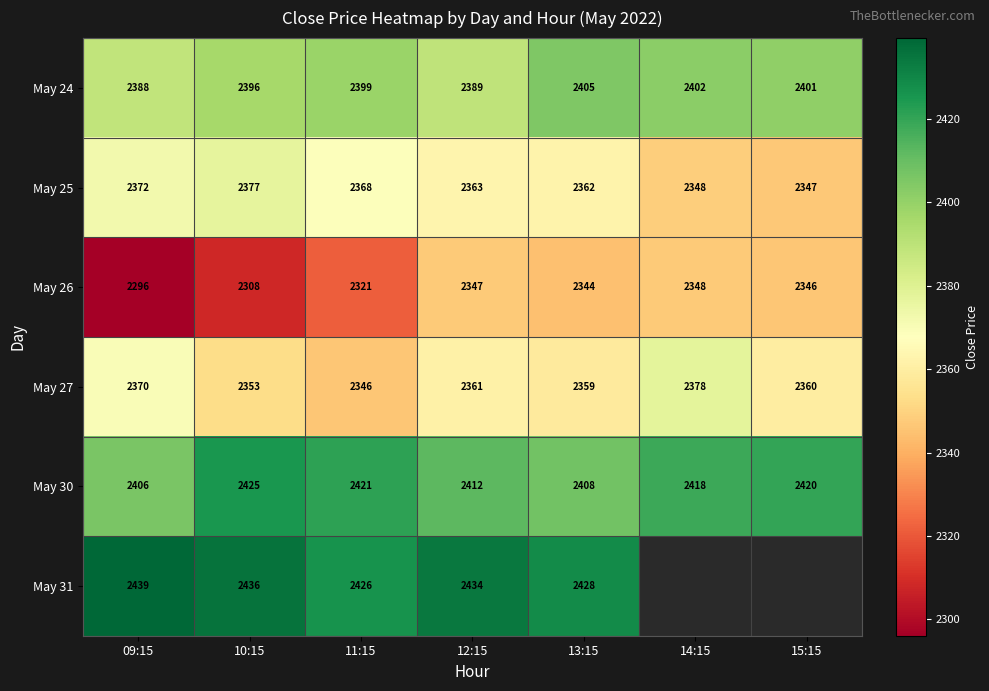

At which label is May 24 closest to 2396?

10:15